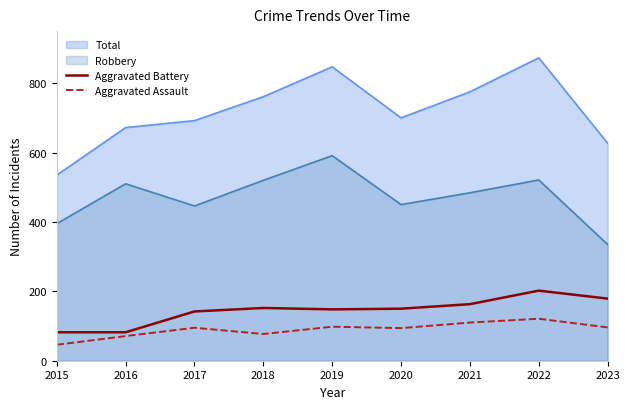

True or false: Aggravated Battery and Aggravated Assault cross at least once.

False